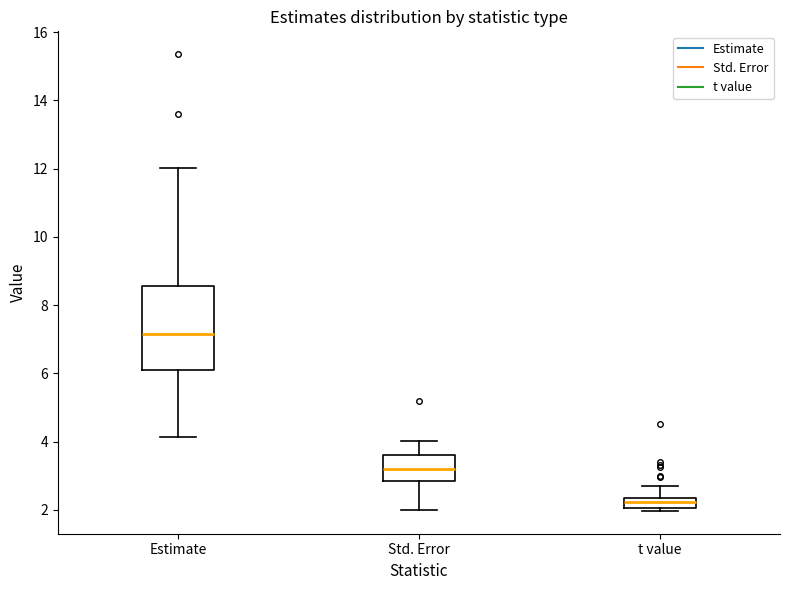

Where does the upper whisker of the box for t value end on the y-axis? The values are not printed on the chart, so give them approximately, as read against the axis.

2.6